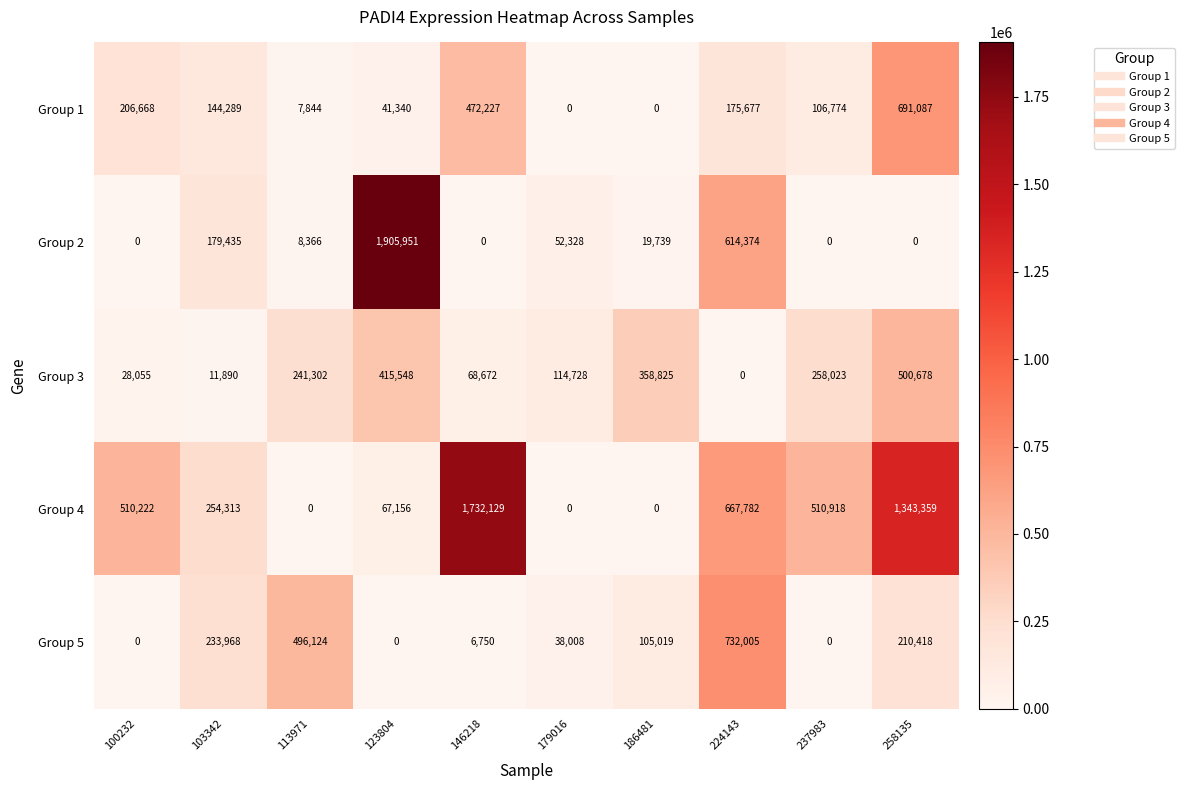

What is the difference between the Group 1 values at 179016 and 100232?

206668